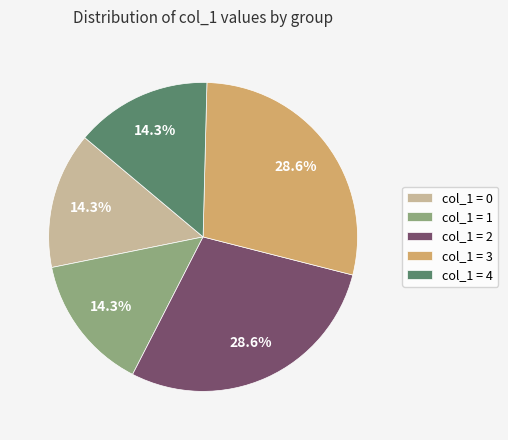

Is col_1 = 3 the majority of the pie?

No